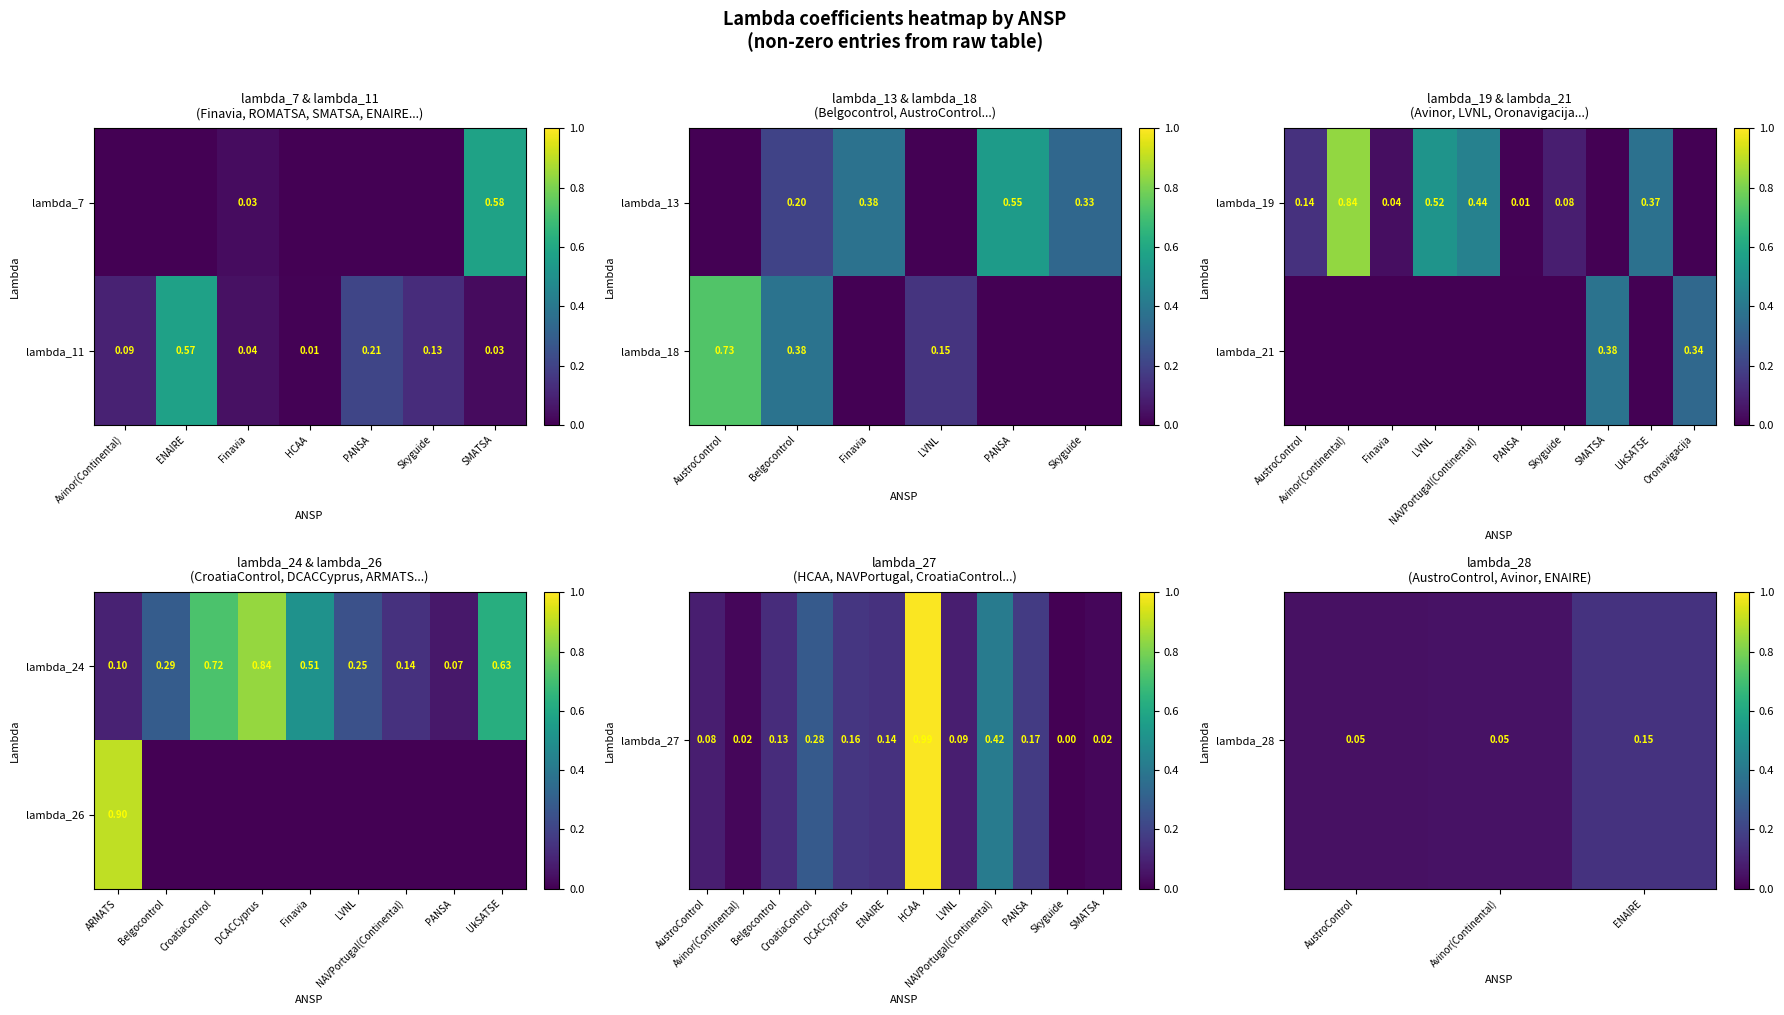

How many data points does each series have?

3